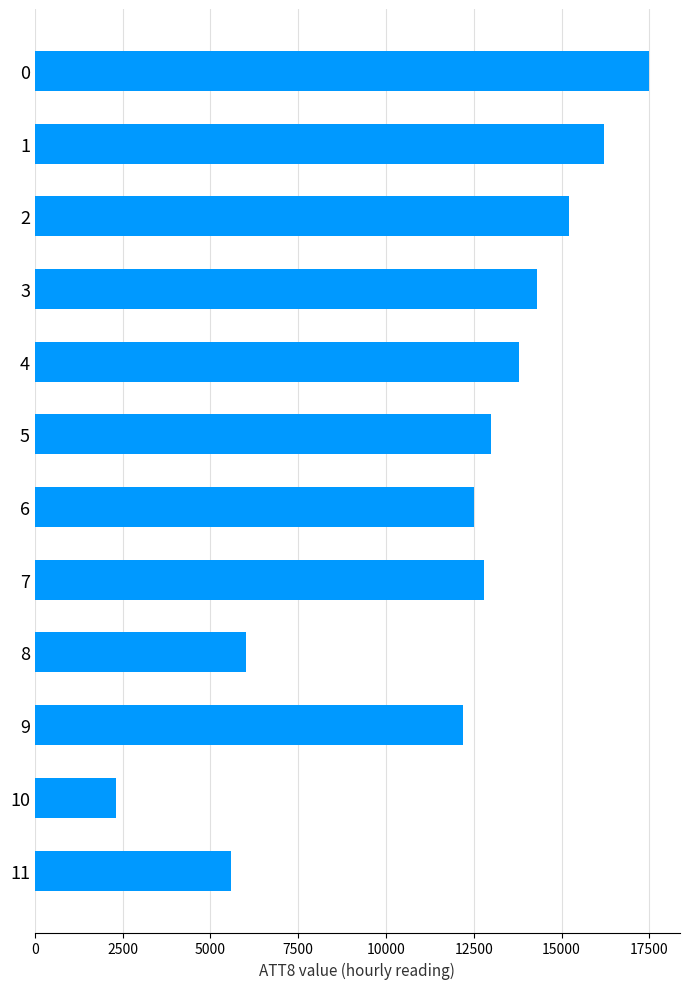

What is the value of the 4th bar from the top?

14300